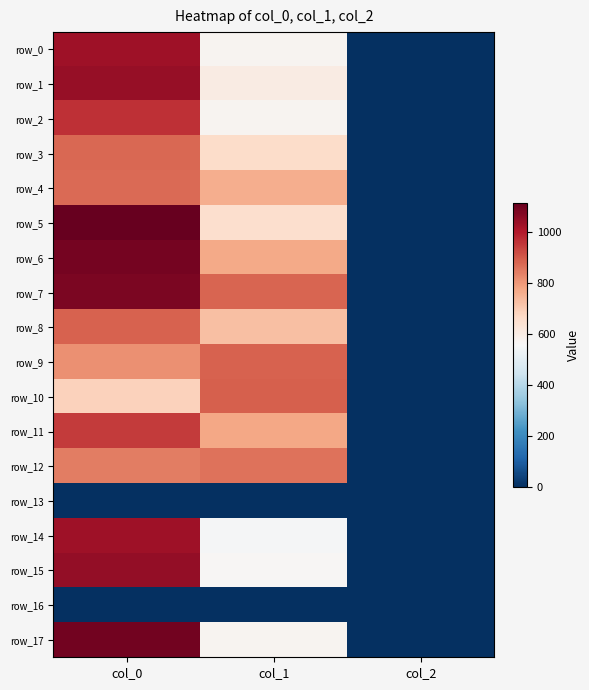

The value of row_10 at col_1 is 1379.0. True or false?

False